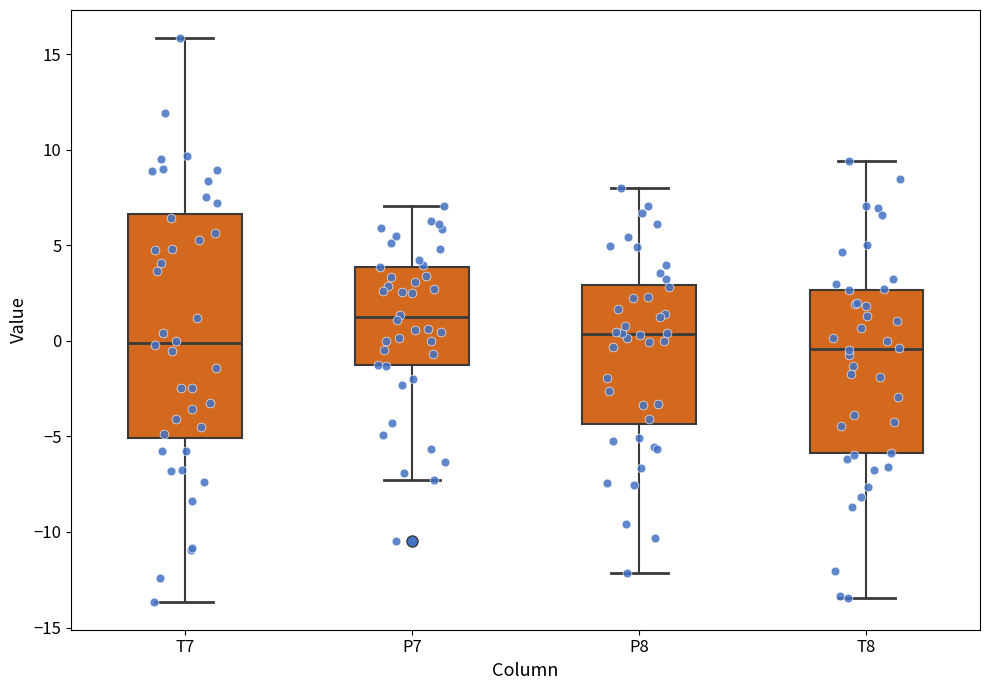

Comparing the boxes themselves (not the whiskers), which one is the tallest?

T7